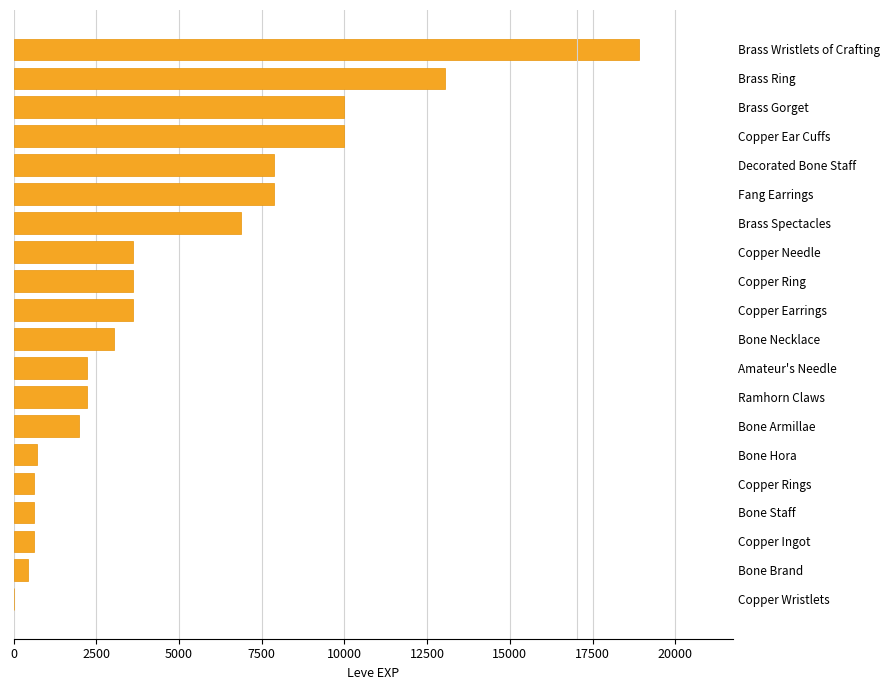

What is the sum of the values at Brass Ring and Bone Staff?

13670